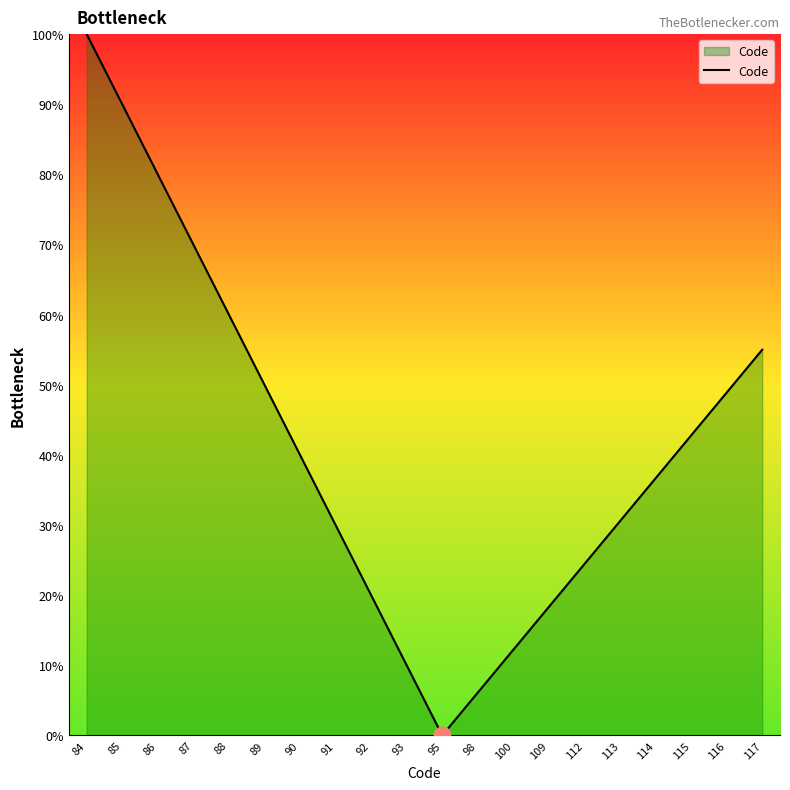

True or false: there are more than 2 points higher than both neighbors.

False